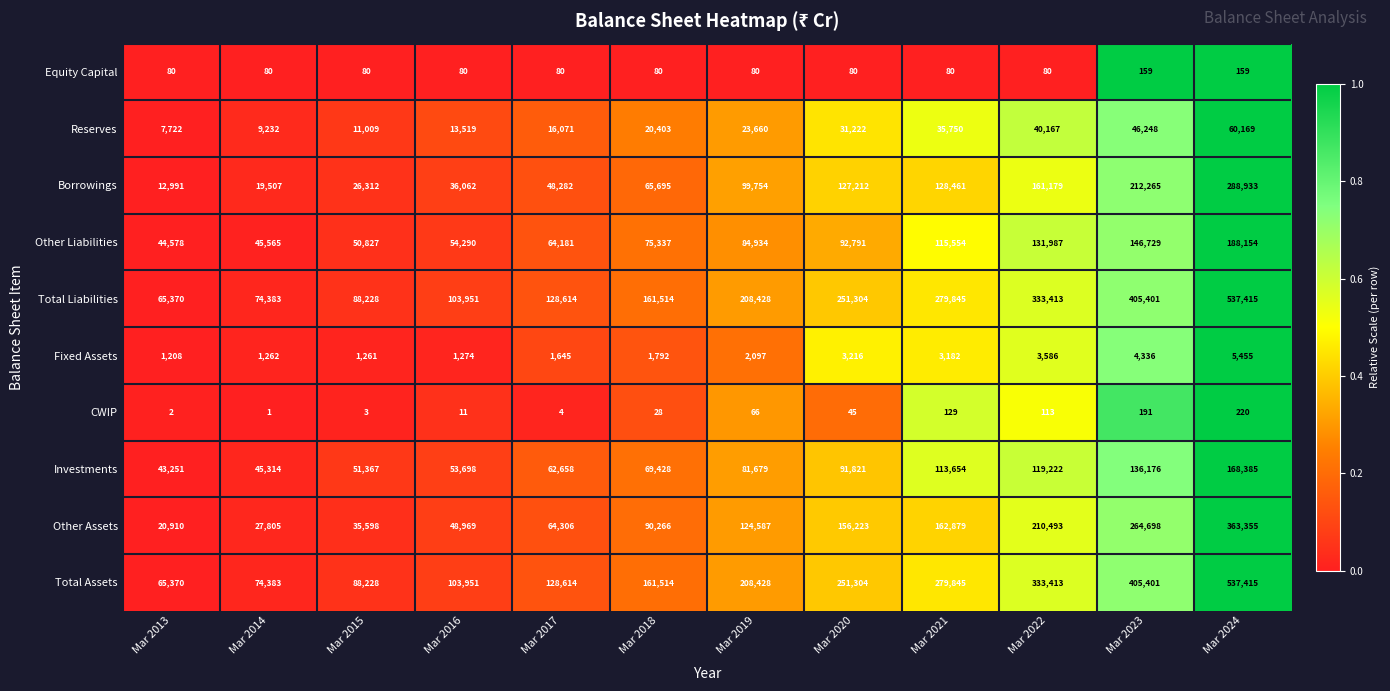

List the labels in order of Total Liabilities value, largest first.

Mar 2024, Mar 2023, Mar 2022, Mar 2021, Mar 2020, Mar 2019, Mar 2018, Mar 2017, Mar 2016, Mar 2015, Mar 2014, Mar 2013